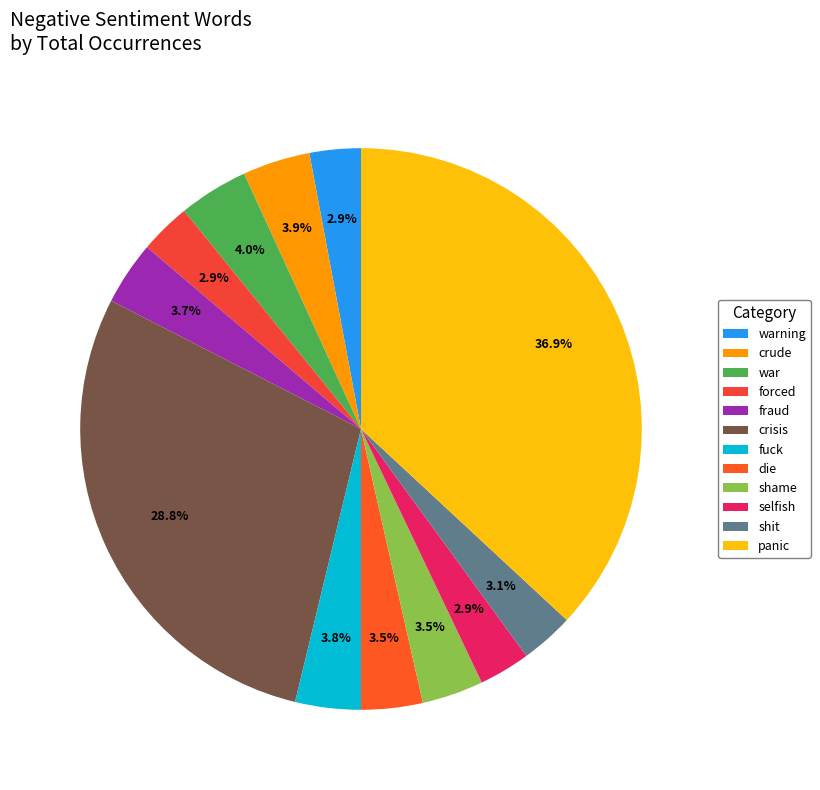

Rank the categories by value from lowest to highest.

warning, forced, selfish, shit, die, shame, fraud, fuck, crude, war, crisis, panic